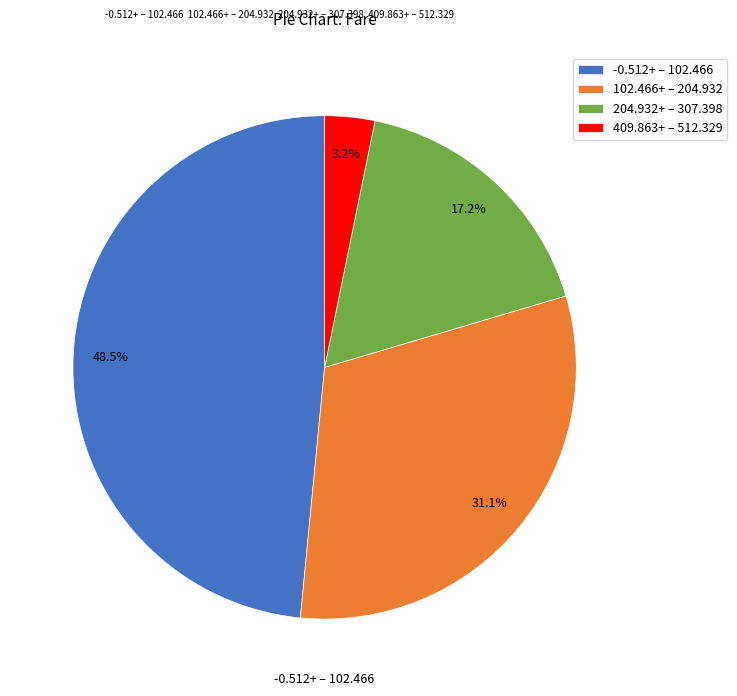

What is the smallest slice in the pie chart?

409.863+ – 512.329